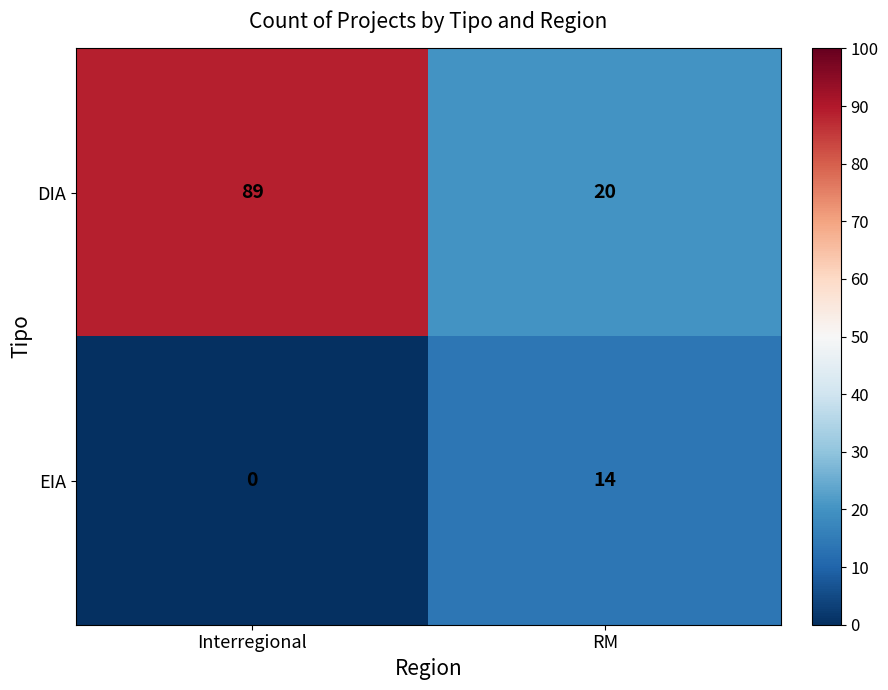

List the series in order of their peak value, highest first.

DIA, EIA